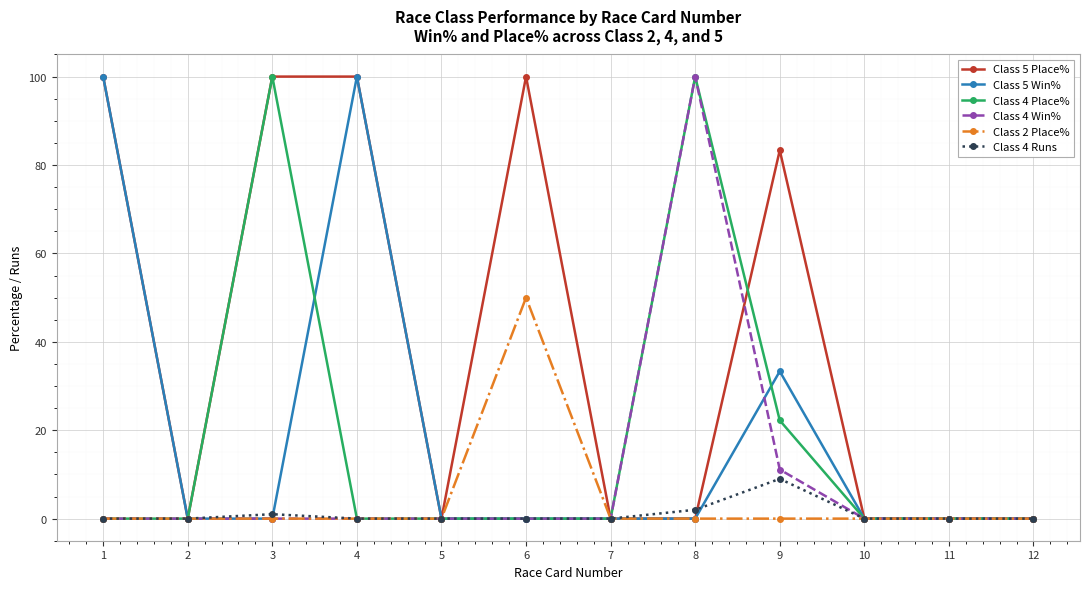

What is the greatest value displayed?

100.0